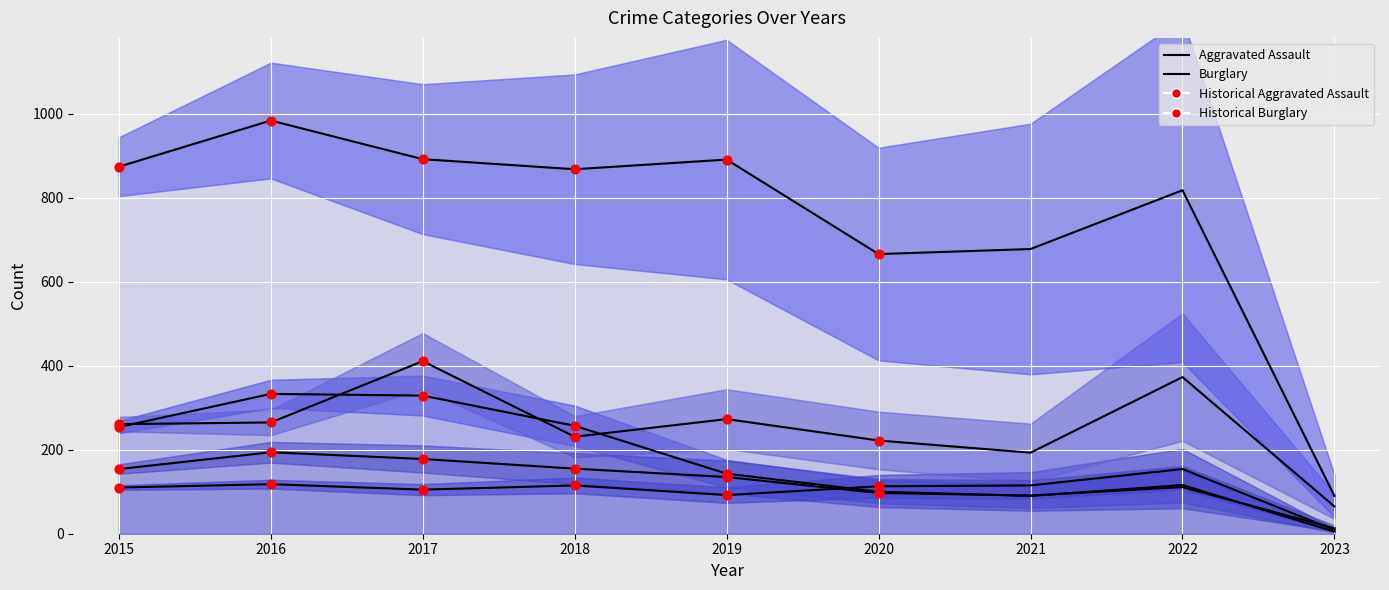

Which series has the widest spread of Y values?

Theft